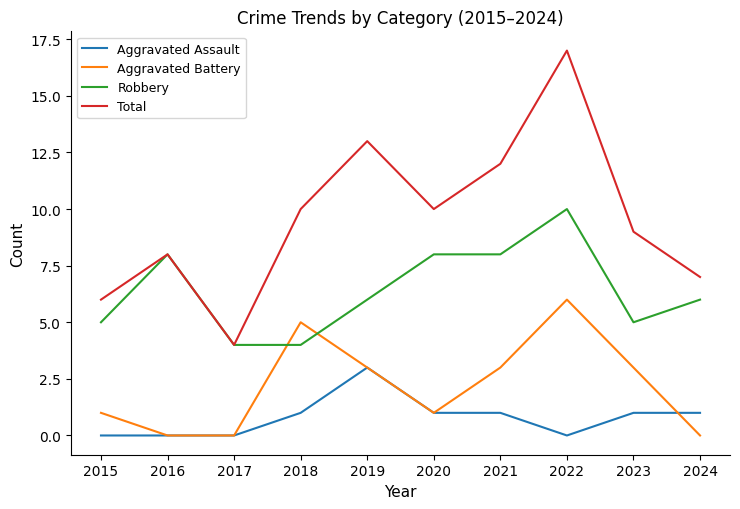

At which label does Total reach its peak?

2022